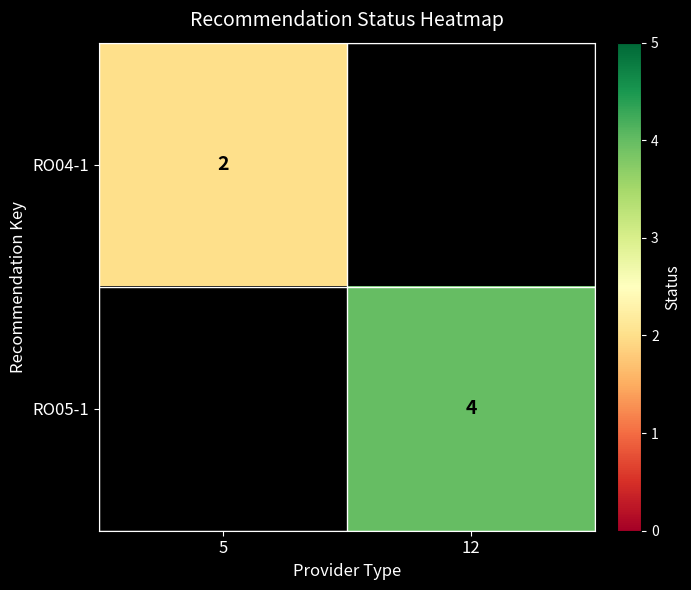

Is it true that RO04-1 equals 2 at 5?

True